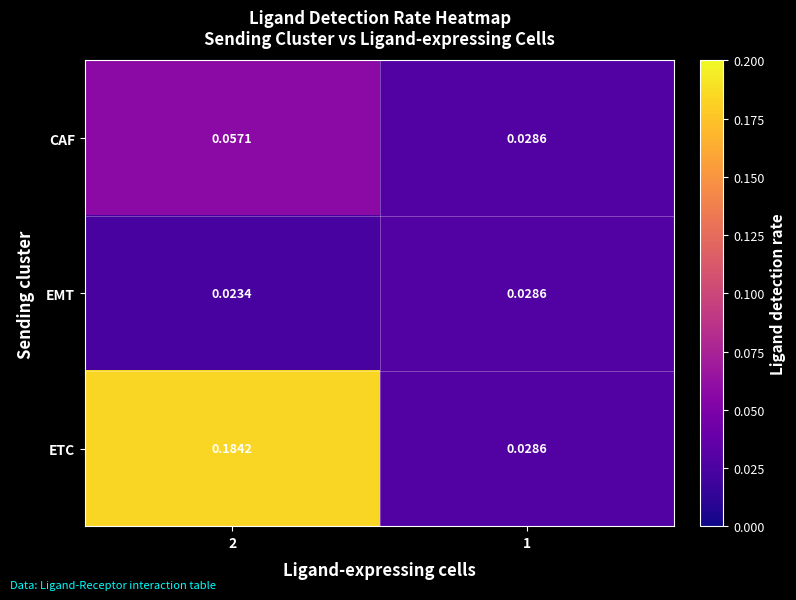

Which series has the largest total across all categories?

ETC